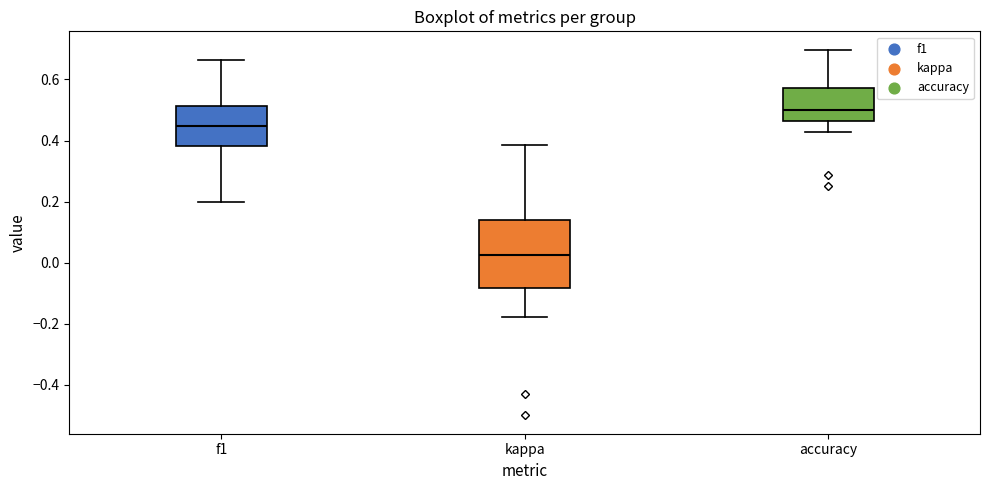

Reading left to right, read every box against the y-axis: the position of its median line, the range the box covers, and the ends of its whiskers. The values are not printed on the chart, so give them approximately, as read against the axis.

f1: median 0.44, box 0.38 to 0.52, whiskers 0.20 to 0.66
kappa: median 0.02, box -0.08 to 0.14, whiskers -0.18 to 0.38
accuracy: median 0.50, box 0.46 to 0.58, whiskers 0.42 to 0.70